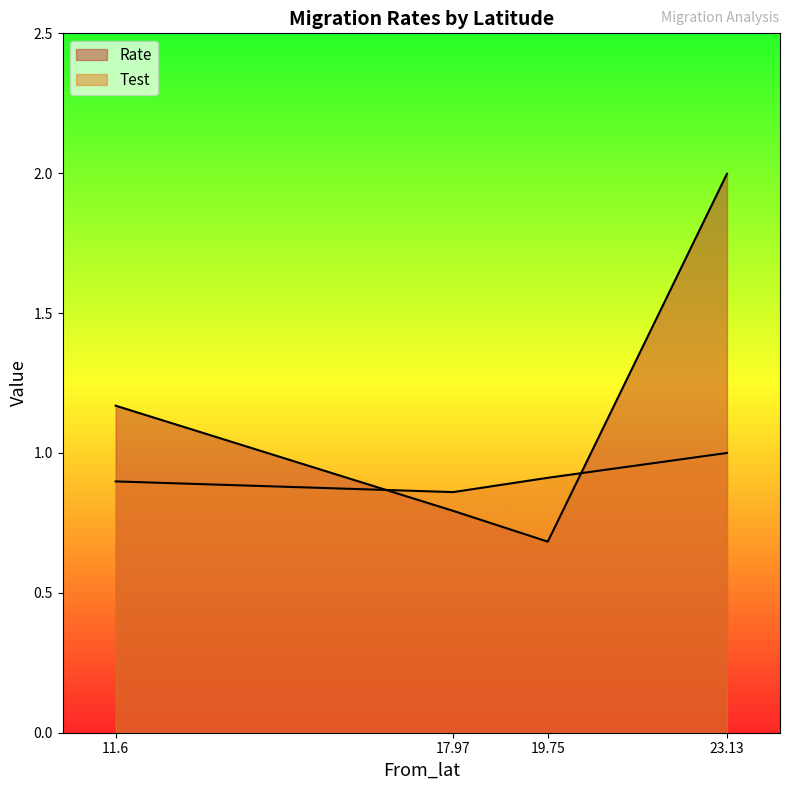

Where is the first local minimum for Rate?

19.75